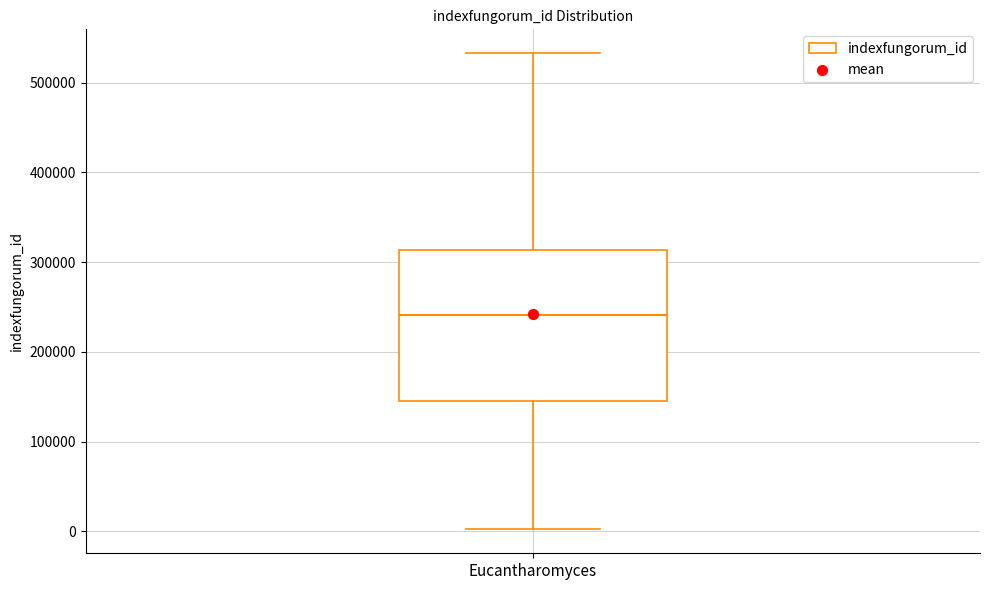

Where is the lower edge of the box for Eucantharomyces on the y-axis? The values are not printed on the chart, so give them approximately, as read against the axis.

140000